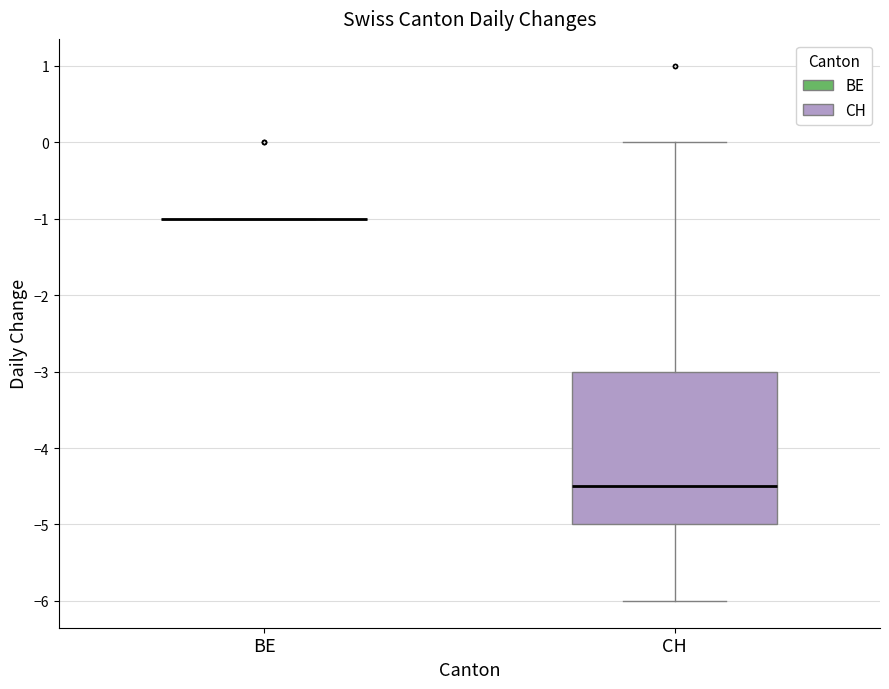

Reading left to right, read every box against the y-axis: the position of its median line, the range the box covers, and the ends of its whiskers. The values are not printed on the chart, so give them approximately, as read against the axis.

BE: box collapsed to a line at -1.0, whiskers -1.0 to -1.0
CH: median -4.5, box -5.0 to -3.0, whiskers -6.0 to 0.0